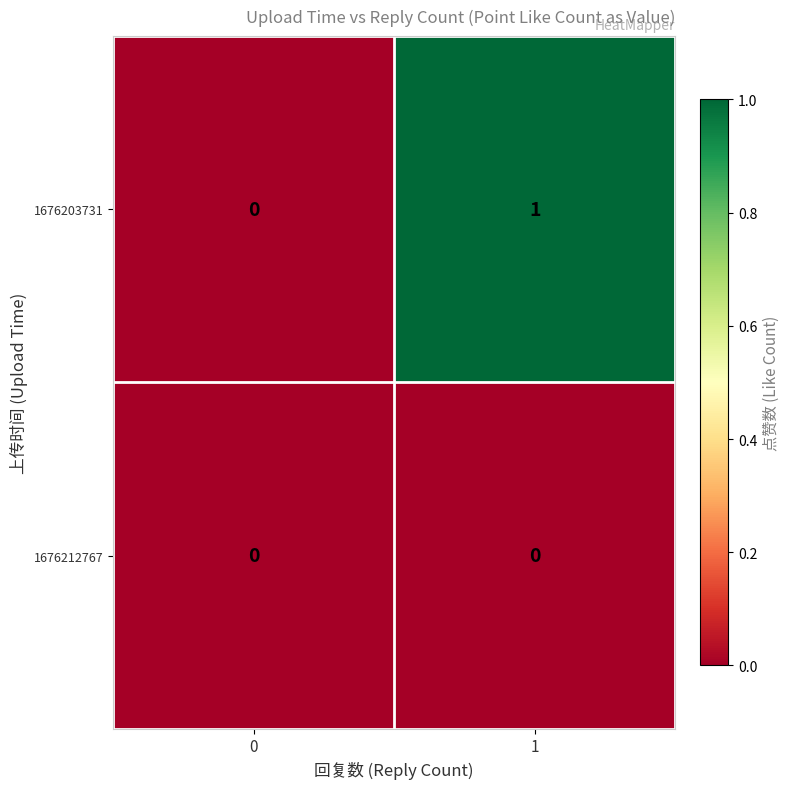

How many positive values does the 1676203731 series have?

1